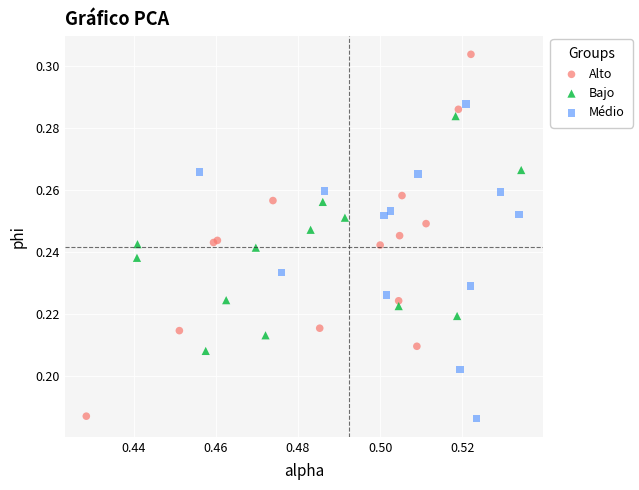

Which series reaches the maximum Y coordinate?

Alto